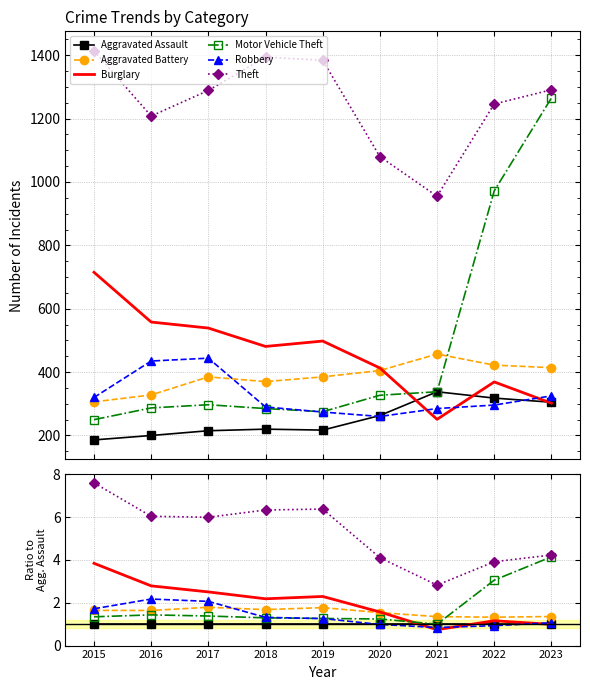

What is the value of the Motor Vehicle Theft point at the 8th from the left?

3.1